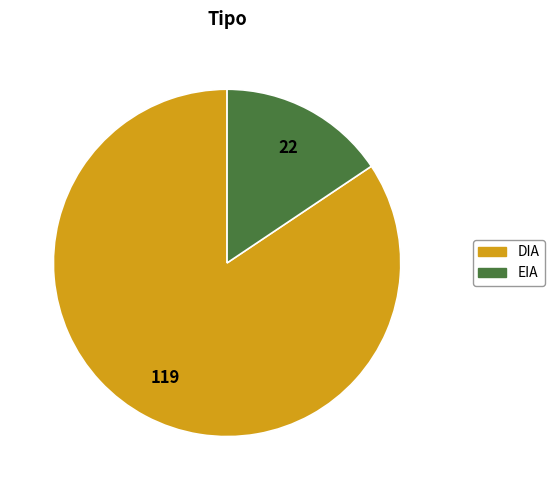

Rank the categories by value from highest to lowest.

DIA, EIA